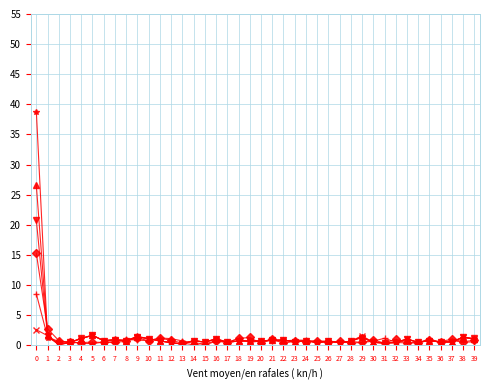

What is the greatest value displayed?

38.8